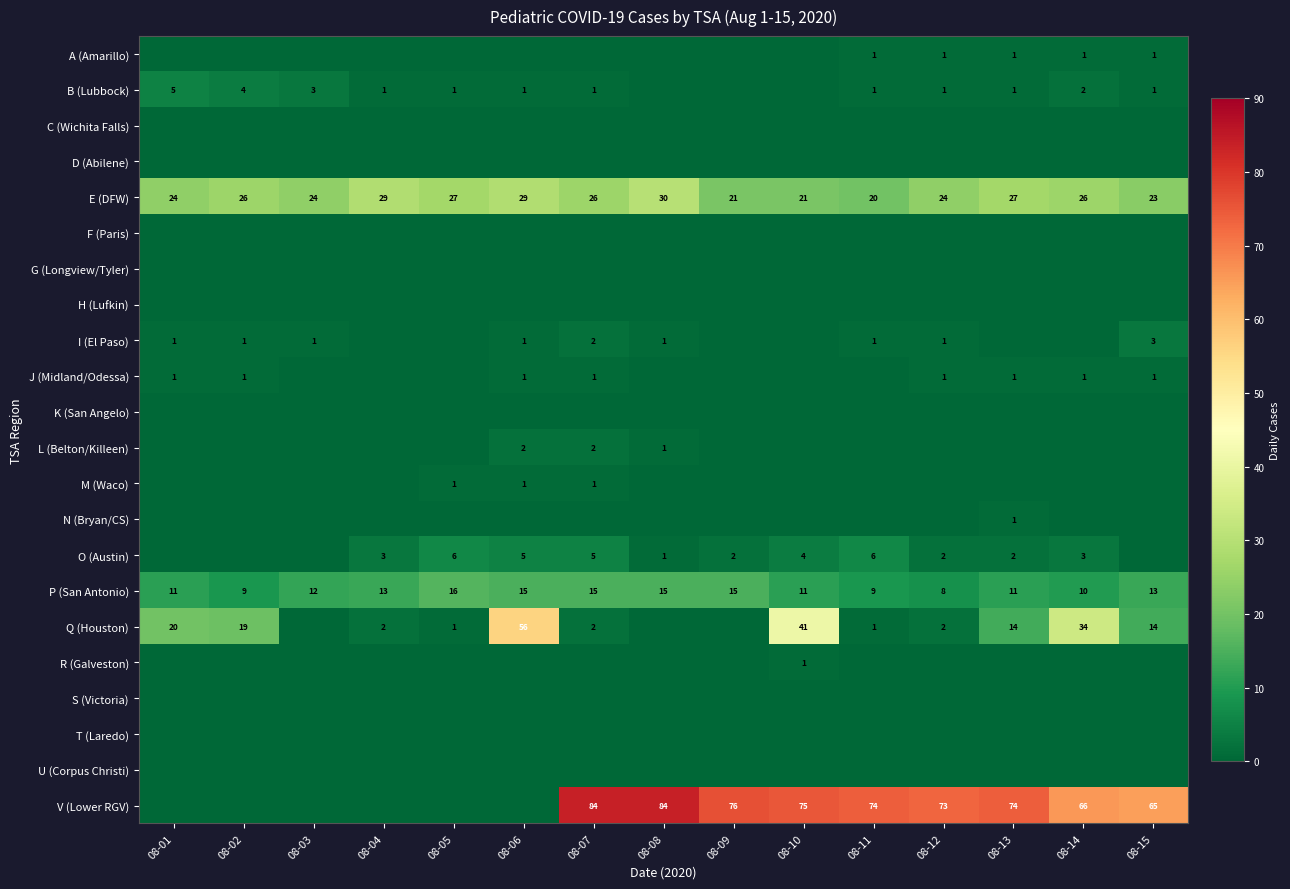

What is the minimum value for E (DFW)?

20